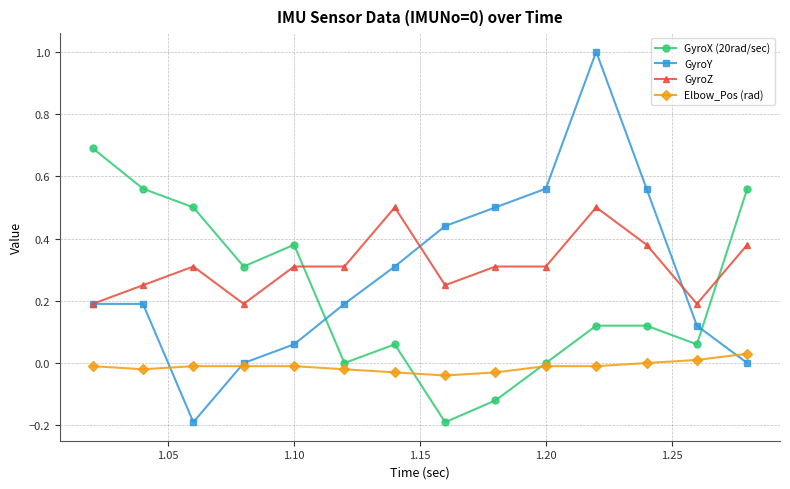

True or false: GyroX (20rad/sec) and GyroY cross at least once.

True